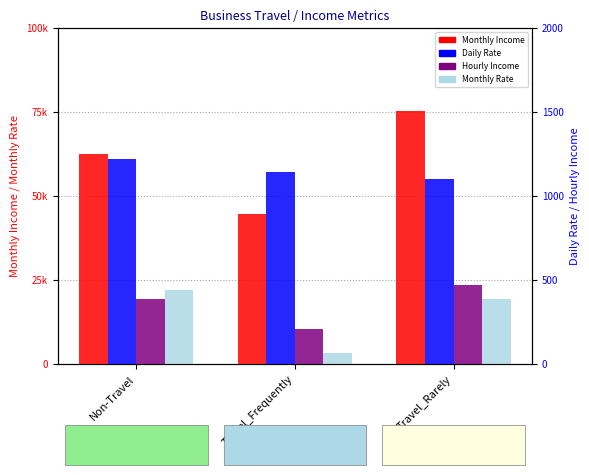

Rank the series by their maximum value, from lowest to highest.

Hourly Income, Daily Rate, Monthly Rate, Monthly Income